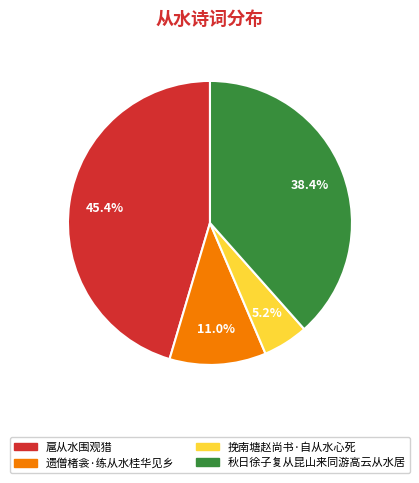

Does any single category account for the majority?

No